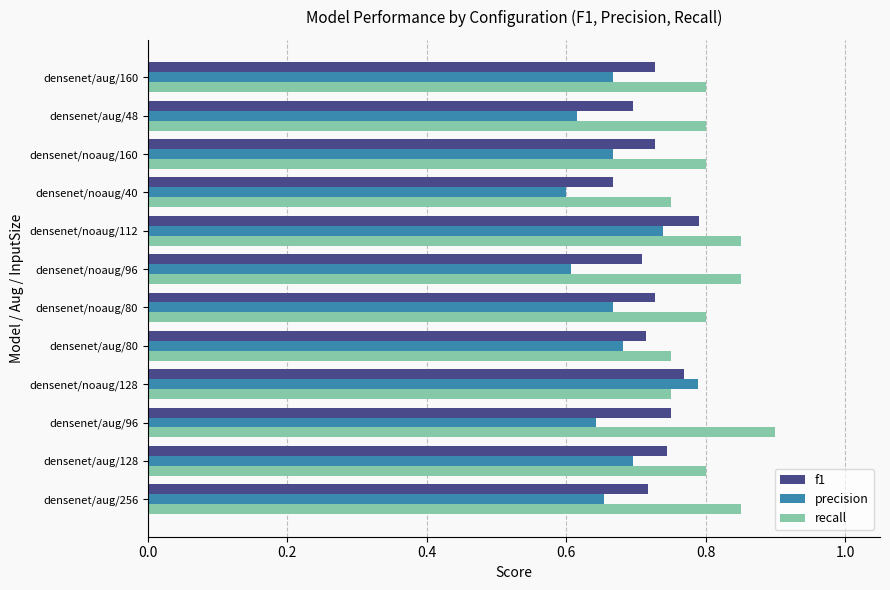

Which category has the highest value in the precision series?

densenet/noaug/128